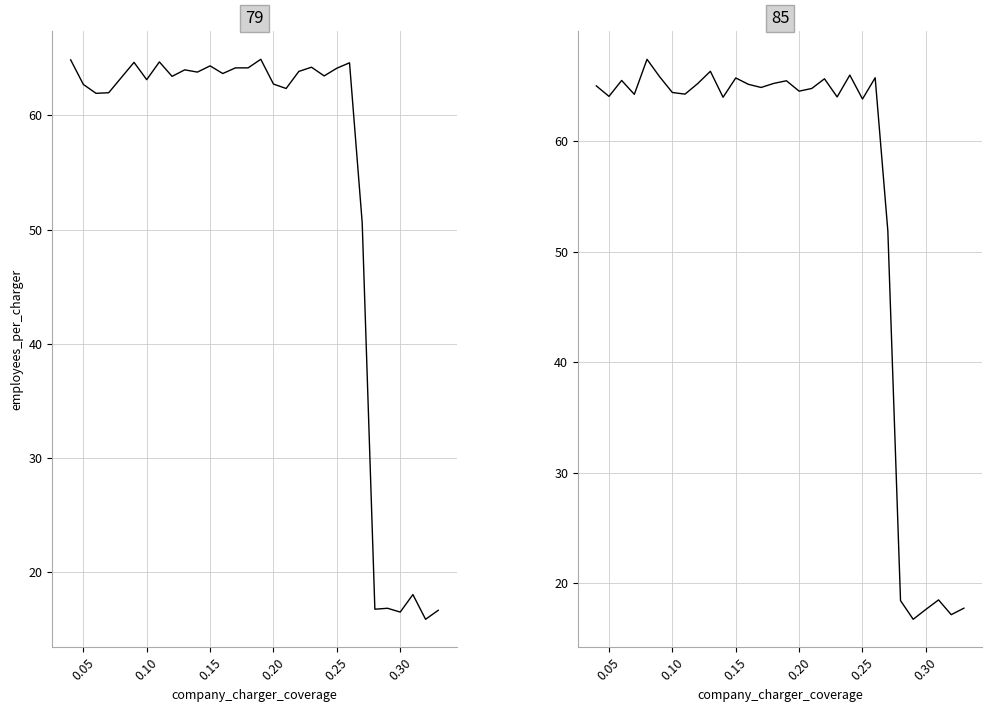

True or false: 85 has more than 0 interior local peaks.

True